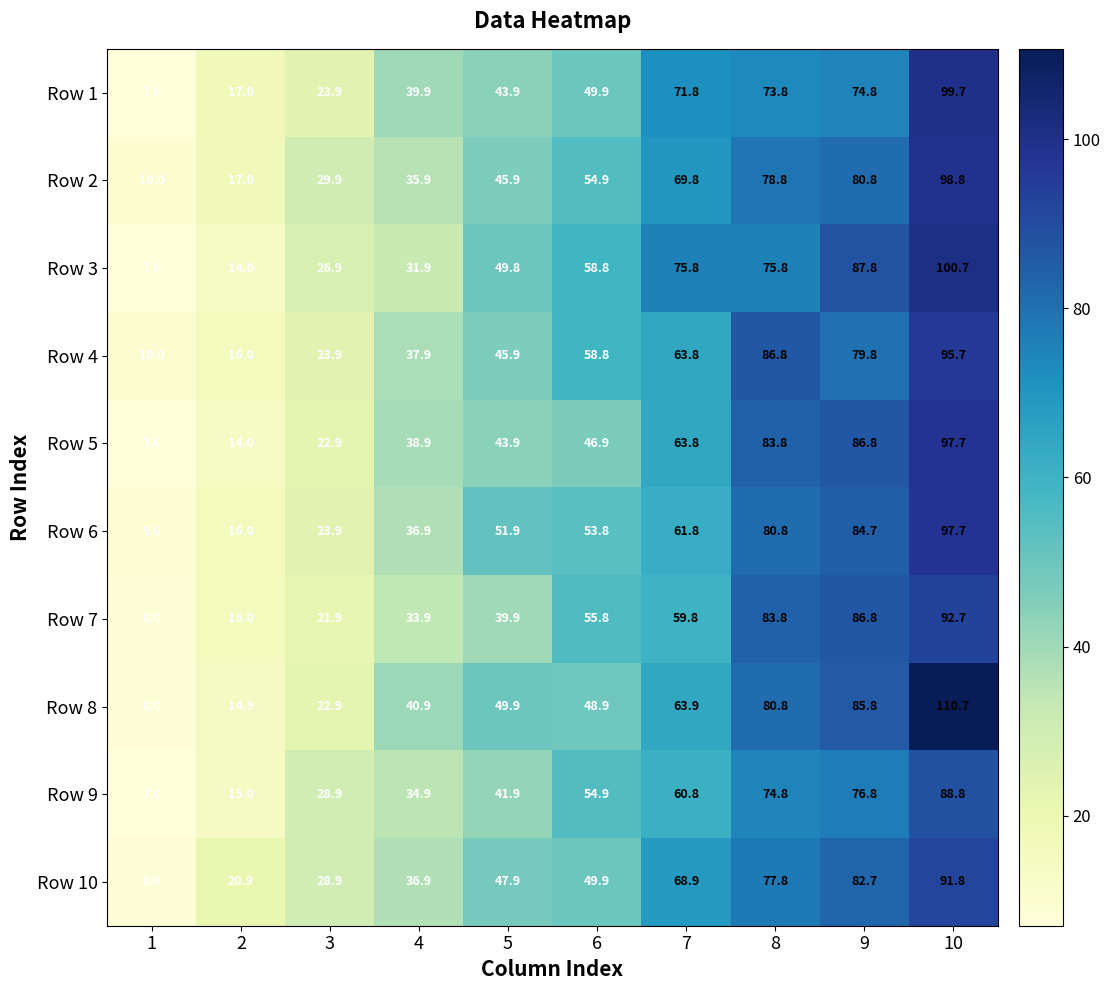

What is the sum of all Row 3 values?

528.5